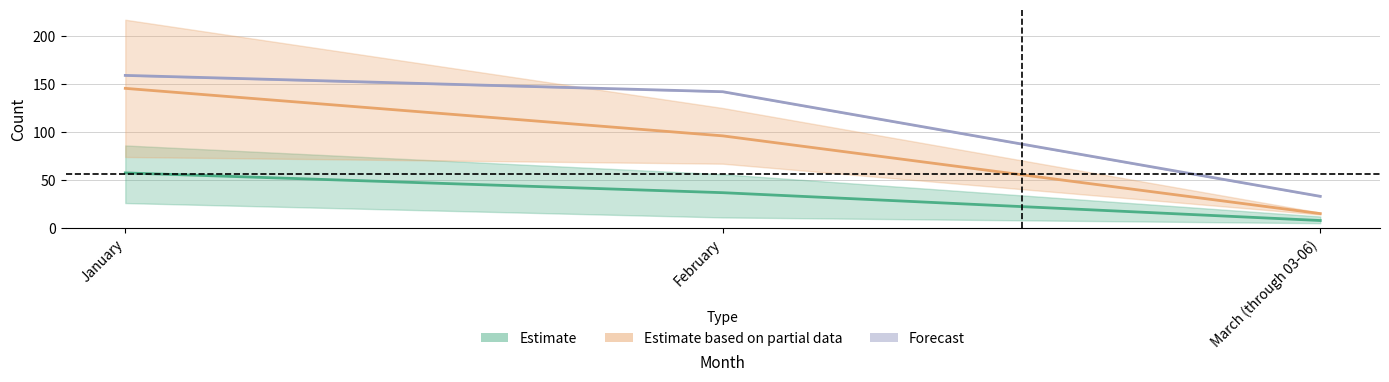

How many series are shown in this chart?

3